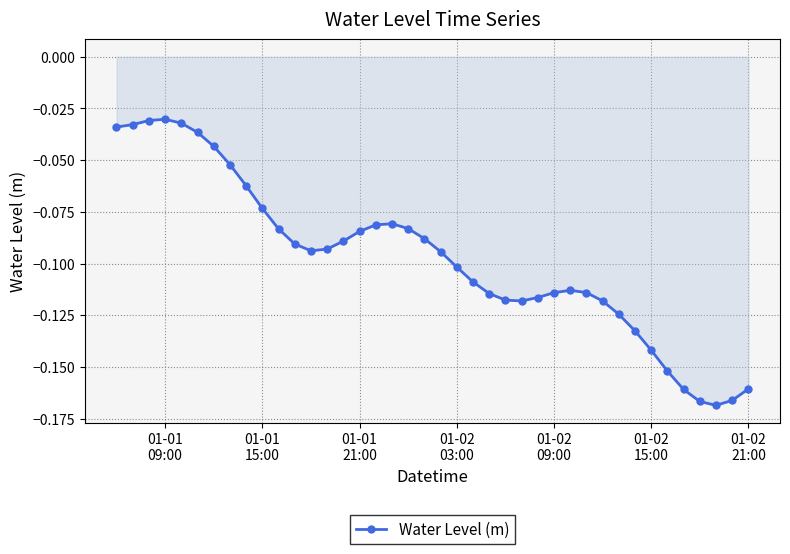

What is the sum of all values?

-3.9